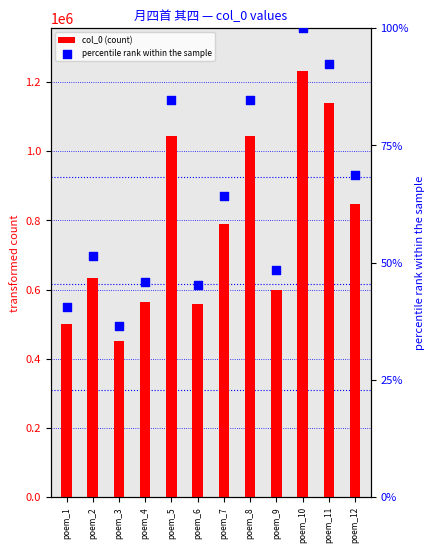

What are all the series names shown in the legend?

col_0 (count), percentile rank within the sample